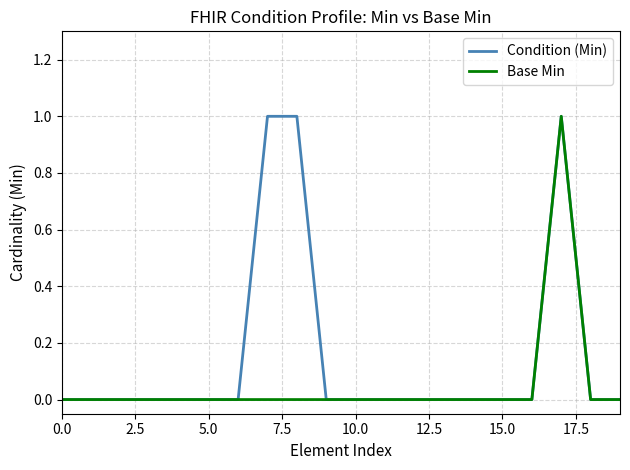

Rank the series by their average value, from lowest to highest.

Base Min, Condition (Min)